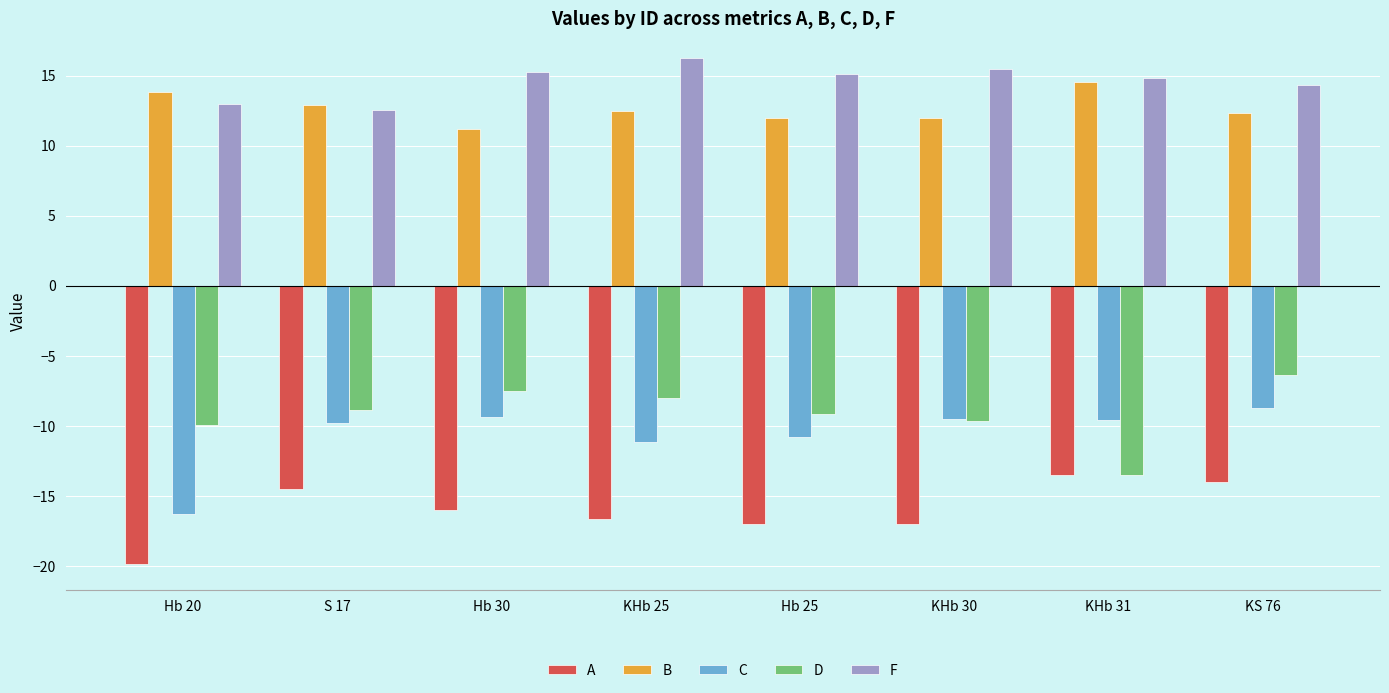

The value of C at Hb 20 is -16.3. True or false?

True